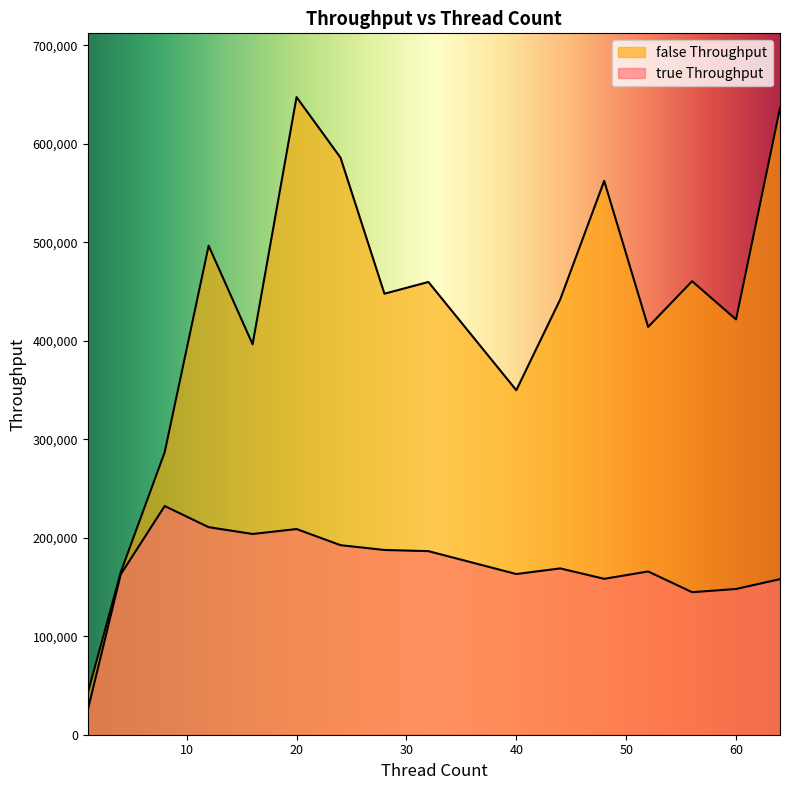

What is the total value across all series at 8?

519021.4